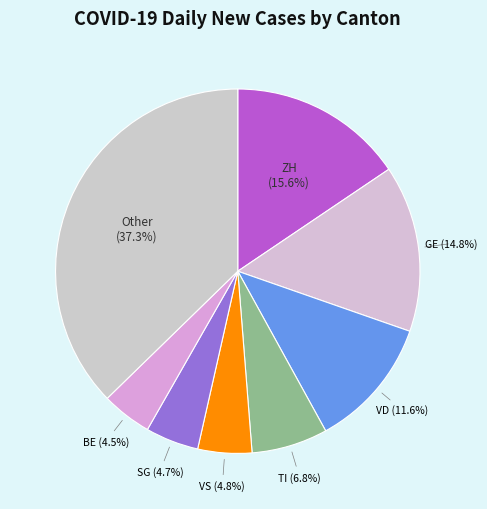

How many segments does this pie chart have?

8